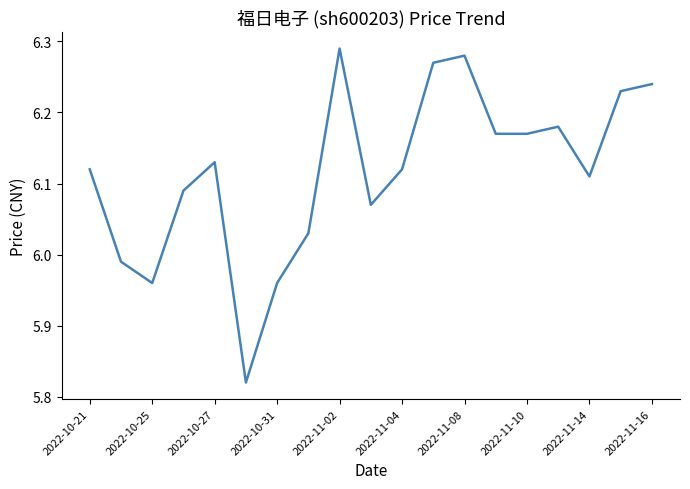

Is this an area chart (filled region under the line)?

No